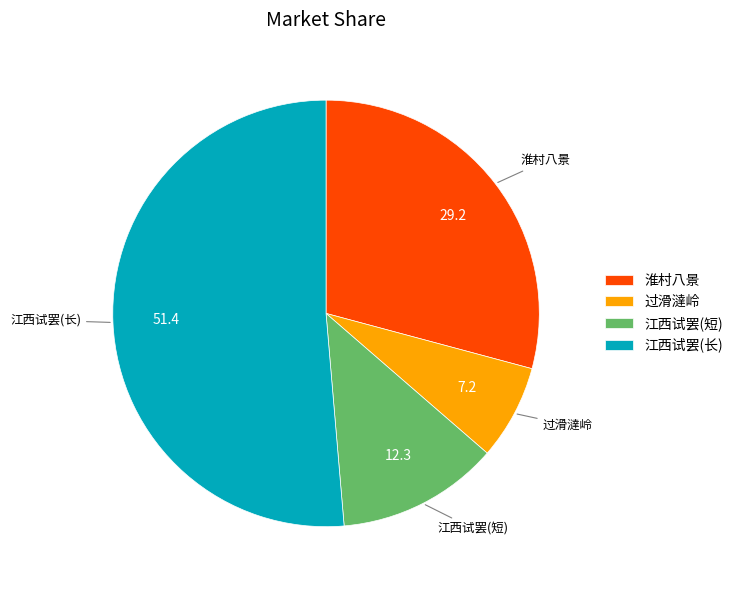

Which category has the smallest portion of the pie?

过滑澾岭